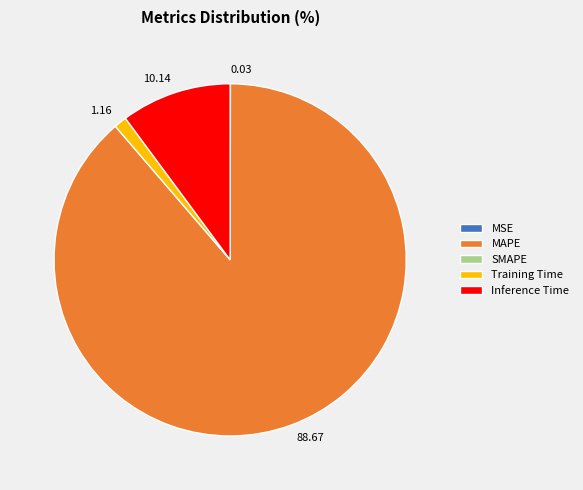

Do 88.67 and 1.16 together represent more than half of the pie?

Yes